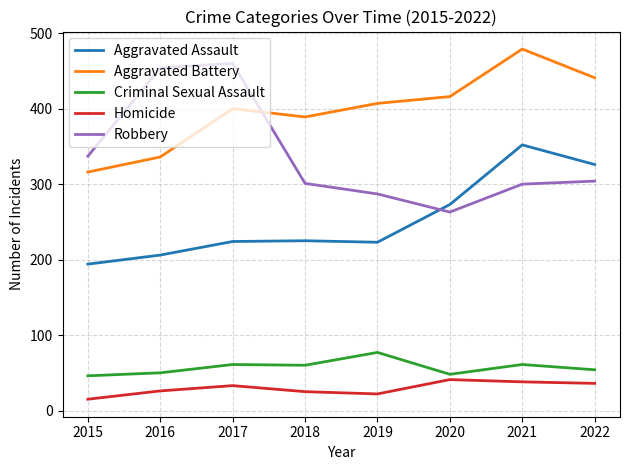

Which series has the largest total across all categories?

Aggravated Battery